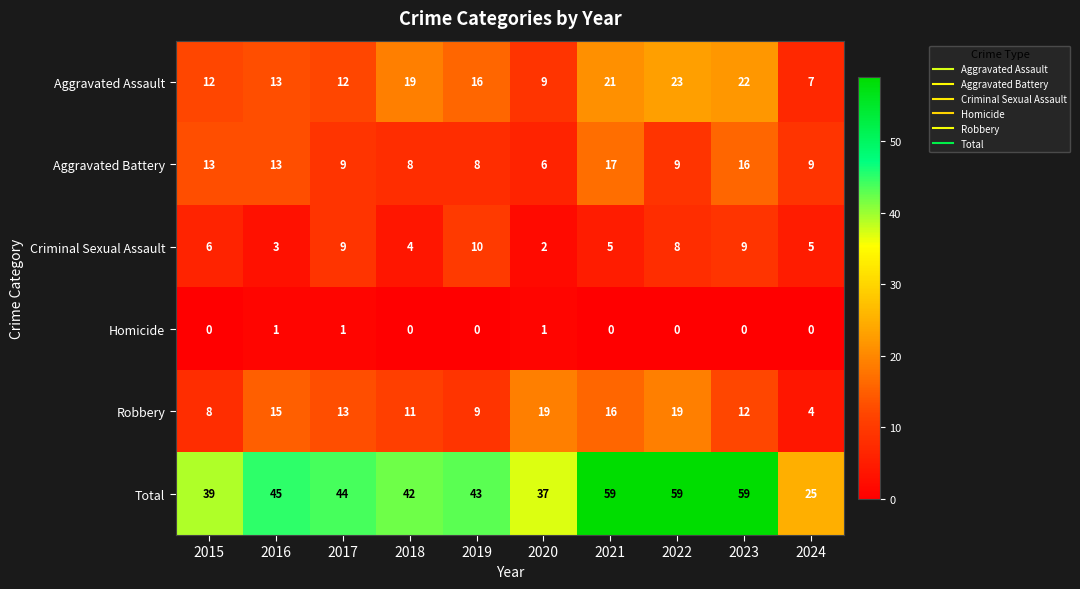

Where is Criminal Sexual Assault nearest to the value 6?

2015